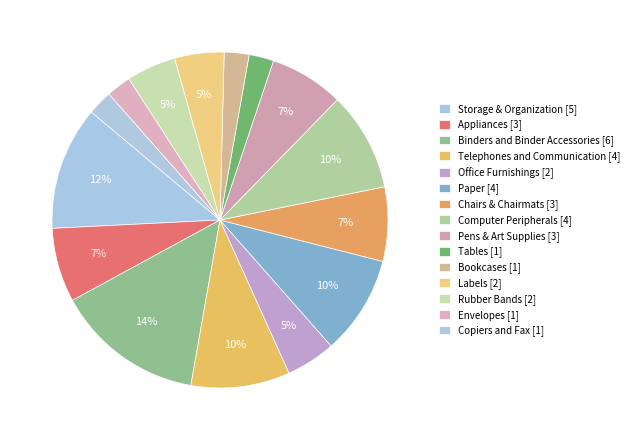

Does any single category account for the majority?

No